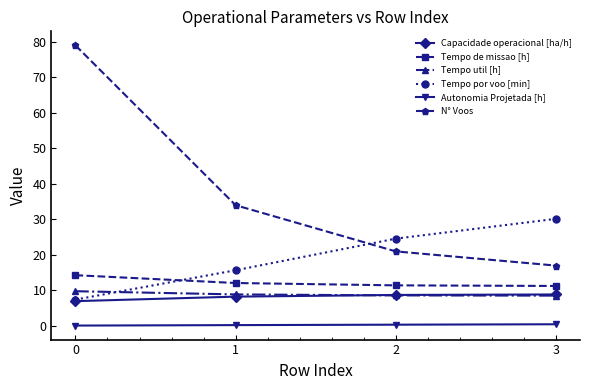

What is the difference between the Autonomia Projetada [h] values at 1 and 2?

0.1